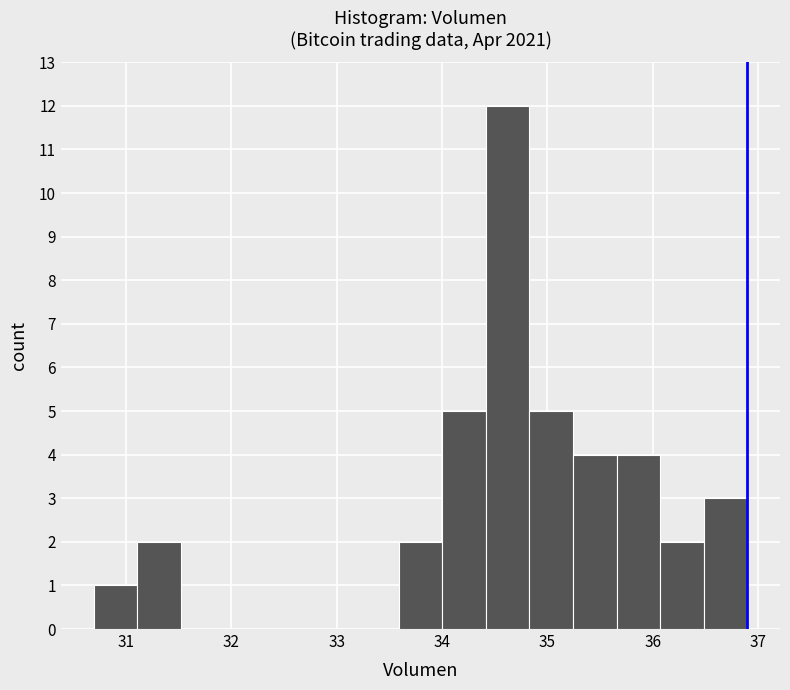

Reading left to right, list every bar in this chart as the range it spans on the x-axis followed by its height. Neither the bar edges nor the heights are printed on the chart, so give them approximately, as read against the axes.

30.7 to 31.1: 1
31.1 to 31.5: 2
31.5 to 31.9: 0
31.9 to 32.3: 0
32.3 to 32.8: 0
32.8 to 33.2: 0
33.2 to 33.6: 0
33.6 to 34.0: 2
34.0 to 34.4: 5
34.4 to 34.8: 12
34.8 to 35.2: 5
35.2 to 35.7: 4
35.7 to 36.1: 4
36.1 to 36.5: 2
36.5 to 36.9: 3